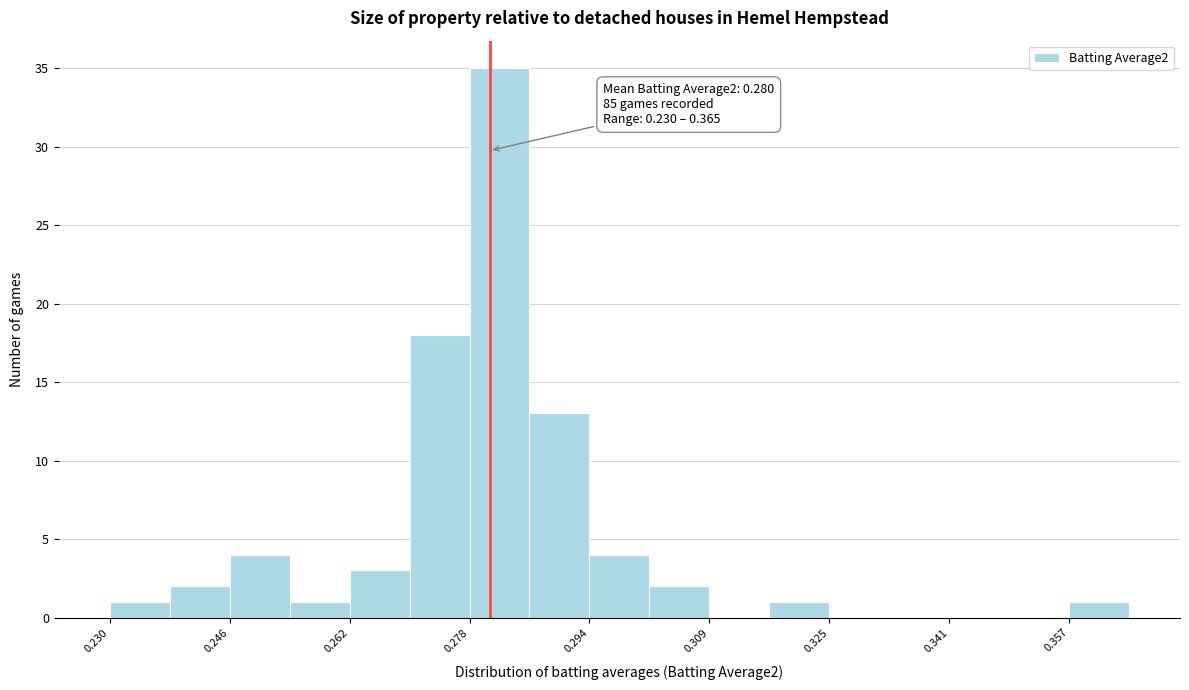

Read against the x-axis, roughly where is the centre of the tallest bar?

0.282